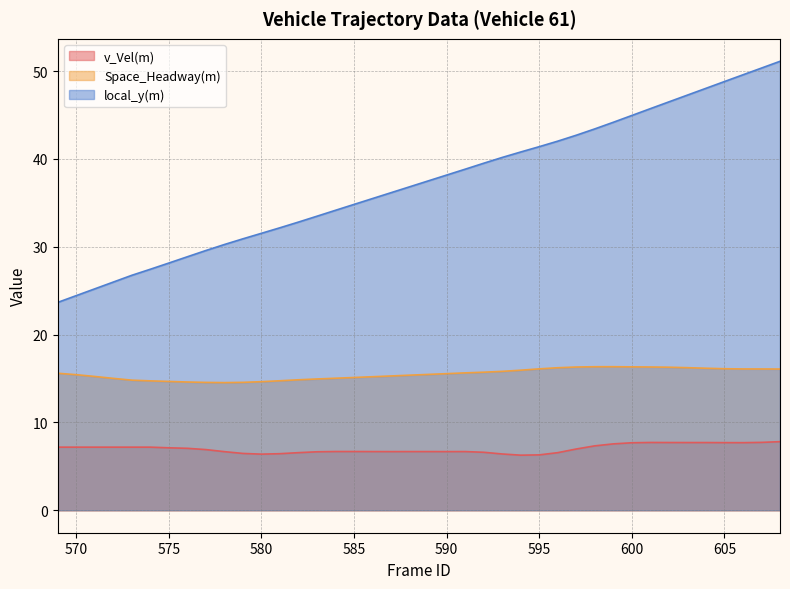

True or false: v_Vel(m) and local_y(m) cross at least once.

False